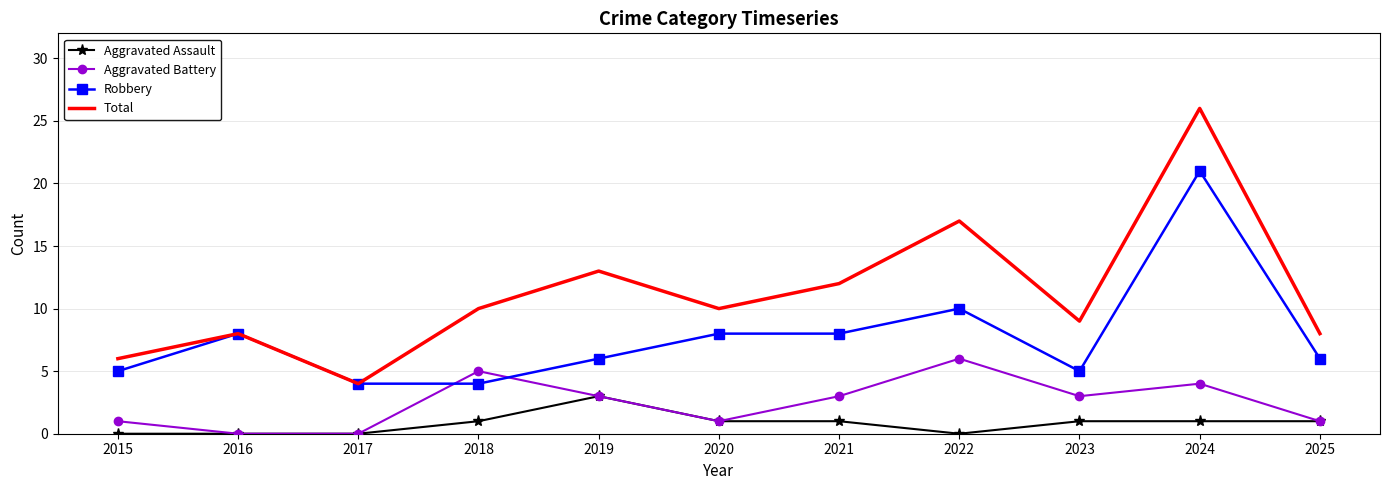

Between 2018 and 2024, which series saw the biggest shift?

Robbery